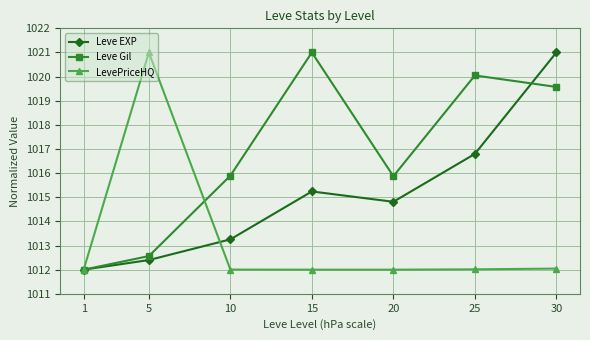

What is the smallest value displayed?

1012.0